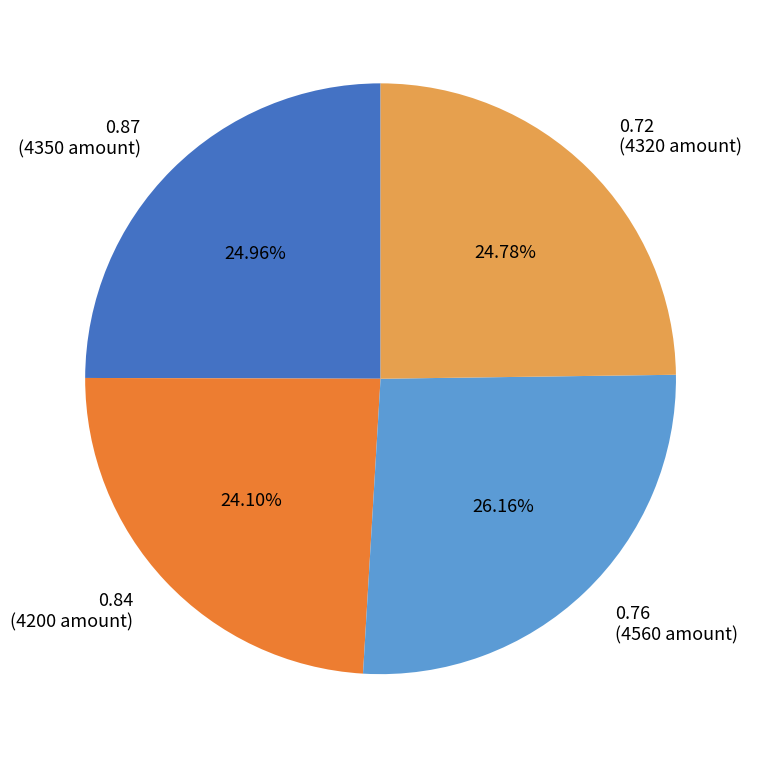

Which slice is the smallest?

0.84